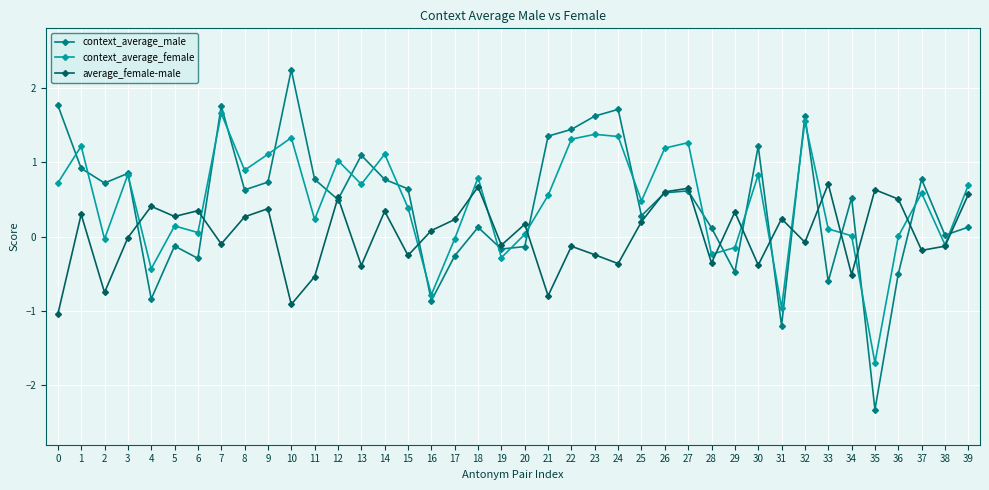

Which series ends up on top after the final intersection of average_female-male and context_average_female?

context_average_female